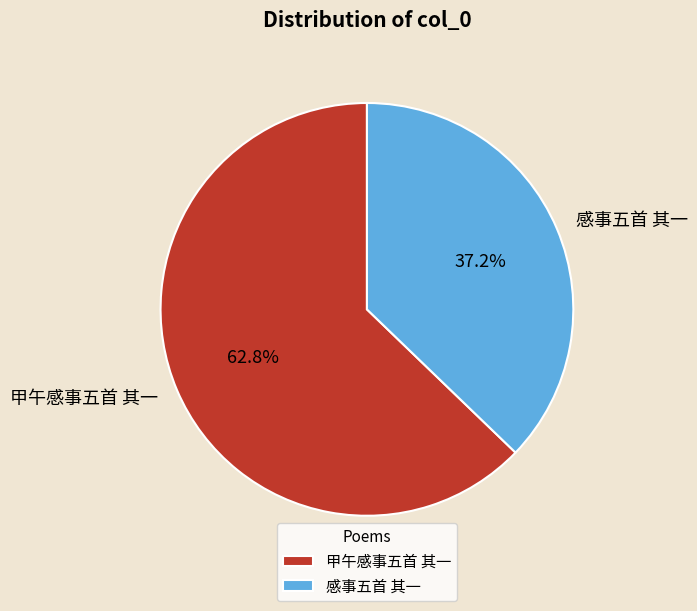

To the nearest percent, what is the difference between the 甲午感事五首 其一 and 感事五首 其一 slice percentages?

26%